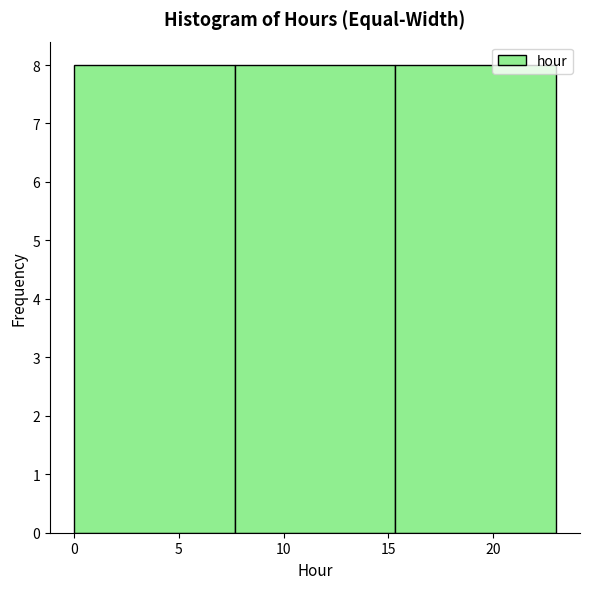

Reading left to right, list every bar in this chart as the range it spans on the x-axis followed by its height. Neither the bar edges nor the heights are printed on the chart, so give them approximately, as read against the axes.

0.0 to 7.5: 8
7.5 to 15.5: 8
15.5 to 23.0: 8